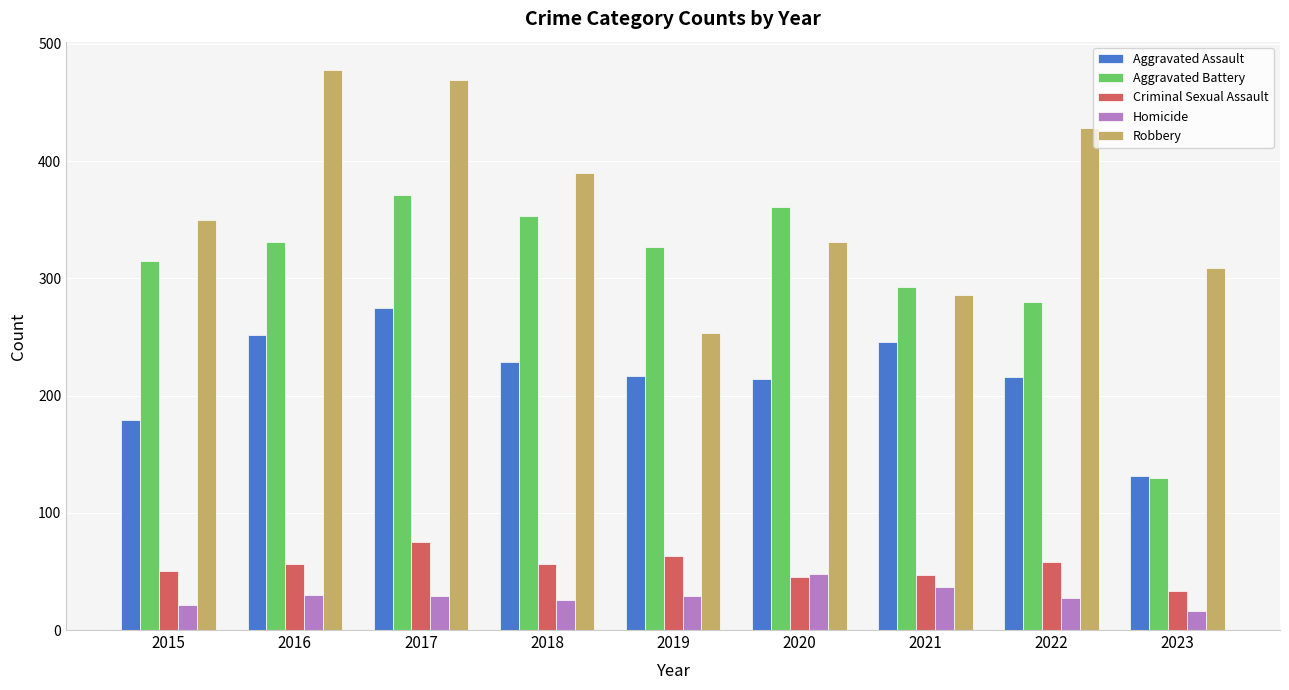

What is the minimum value shown in the chart?

16